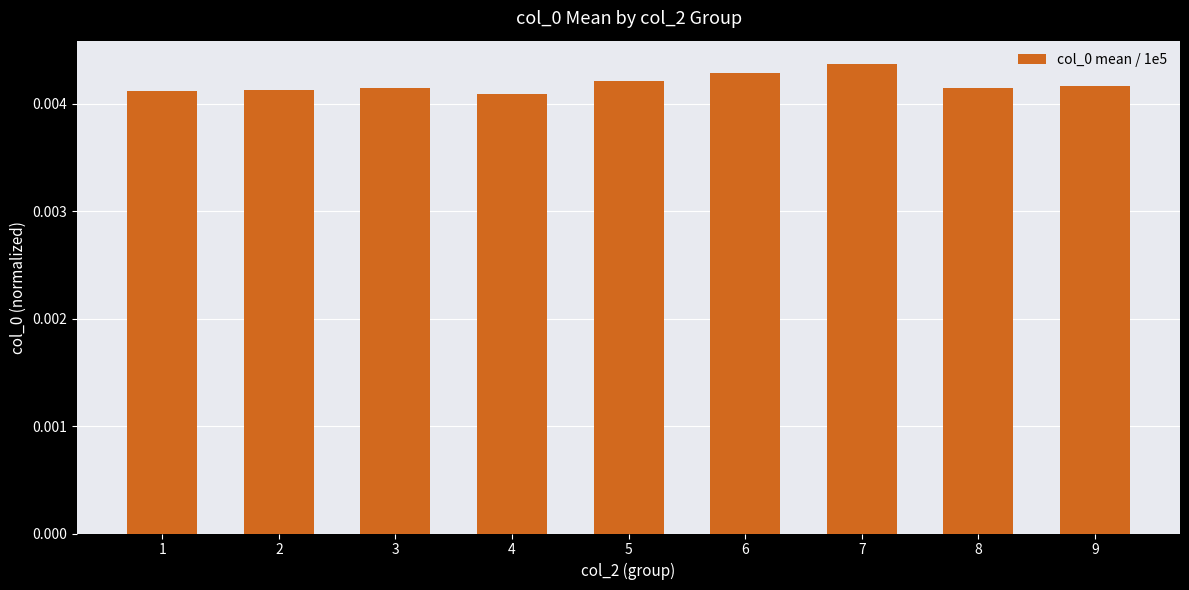

How many values are between 0 and 1?

9